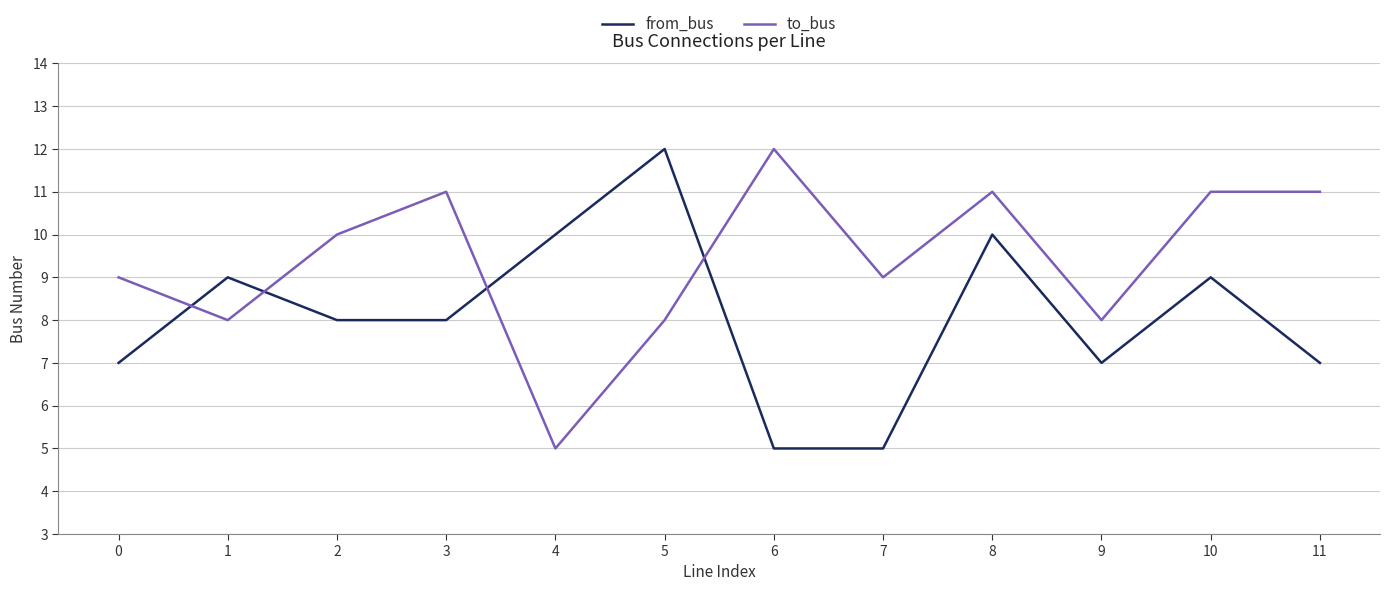

The from_bus series shows 9 at 10. True or false?

True